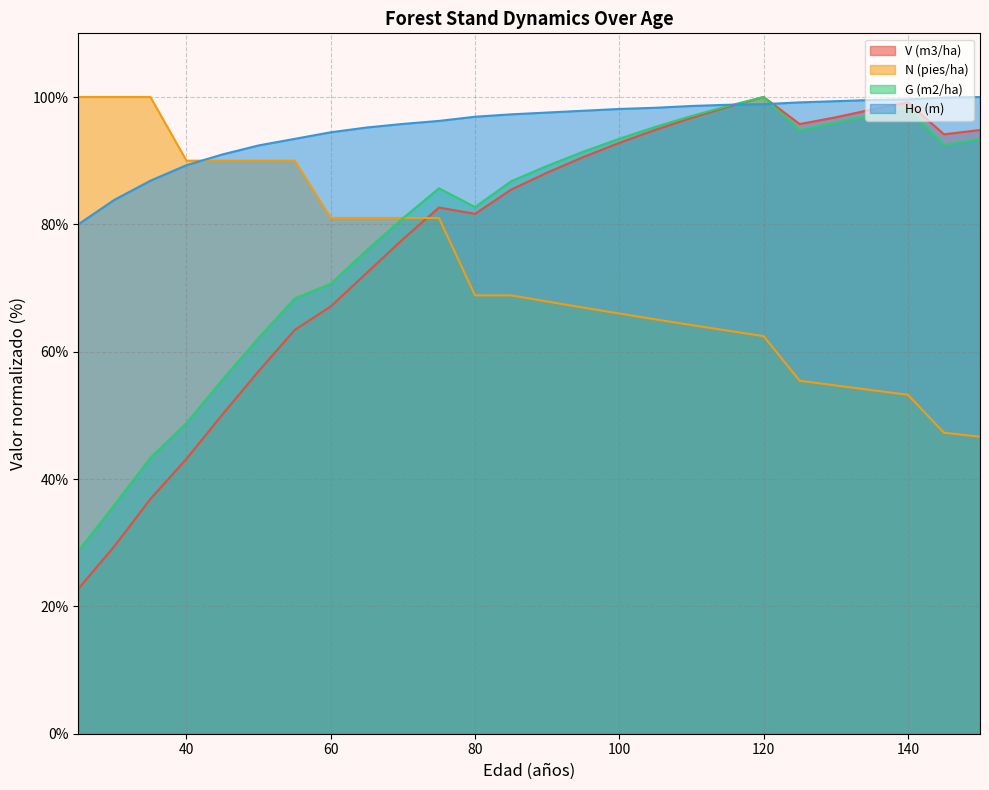

Which has a higher value, 150 or 135?

135